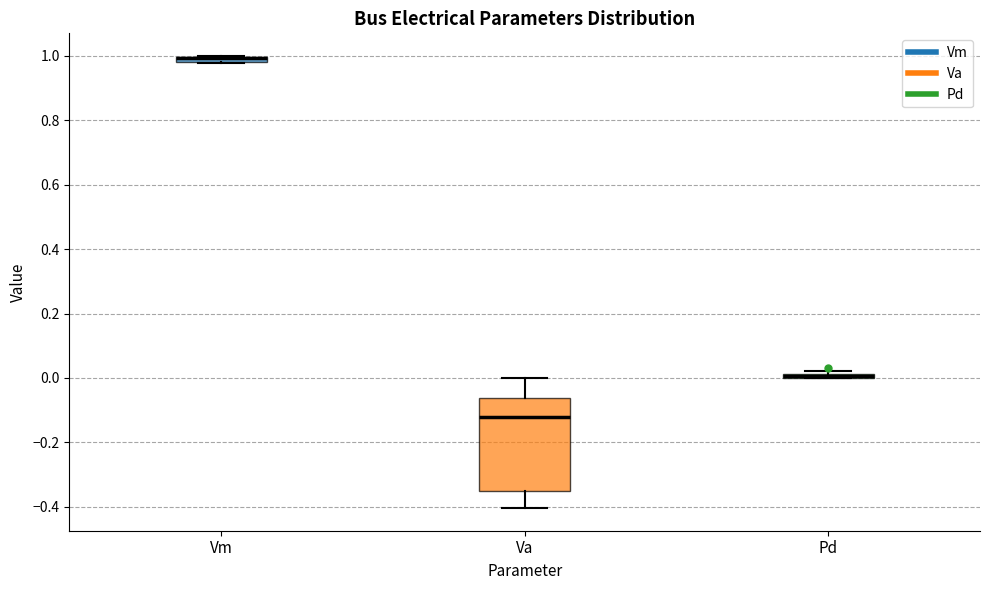

Which box is the tallest, from its lower edge to its upper edge?

Va